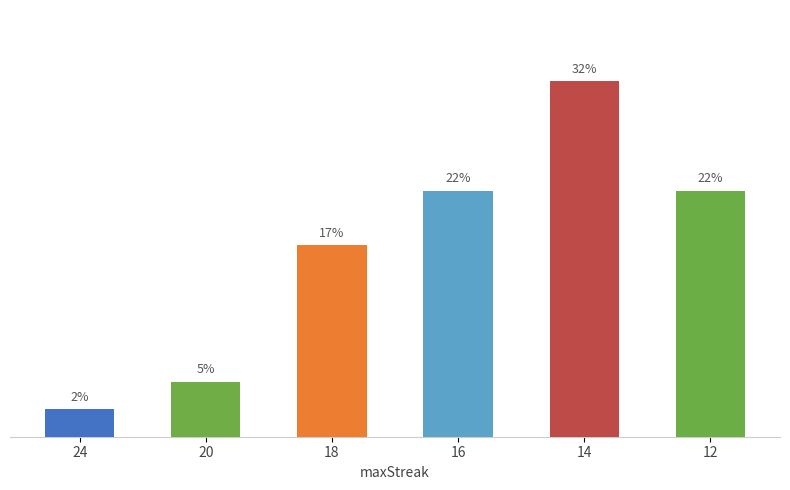

What is the value of the 6th bar from the left?

22.0